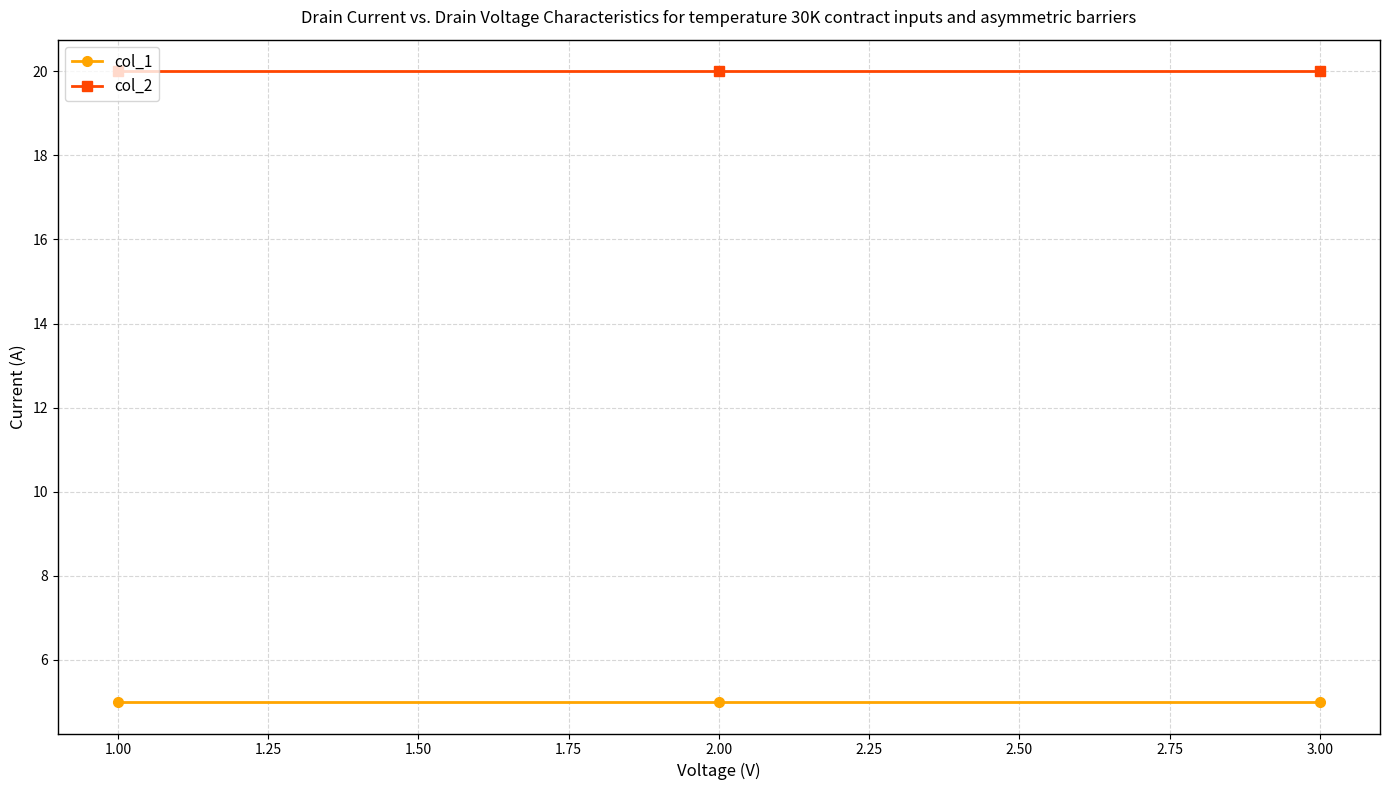

Is this an area chart (filled region under the line)?

No